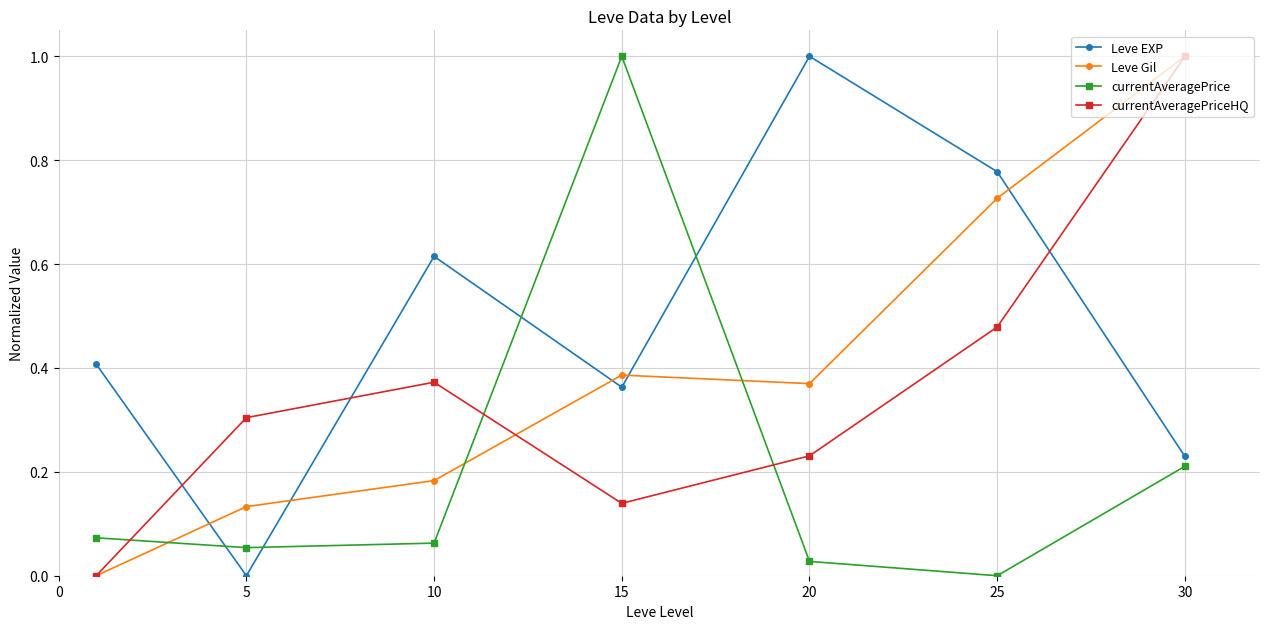

True or false: Leve Gil and currentAveragePrice cross at least once.

True